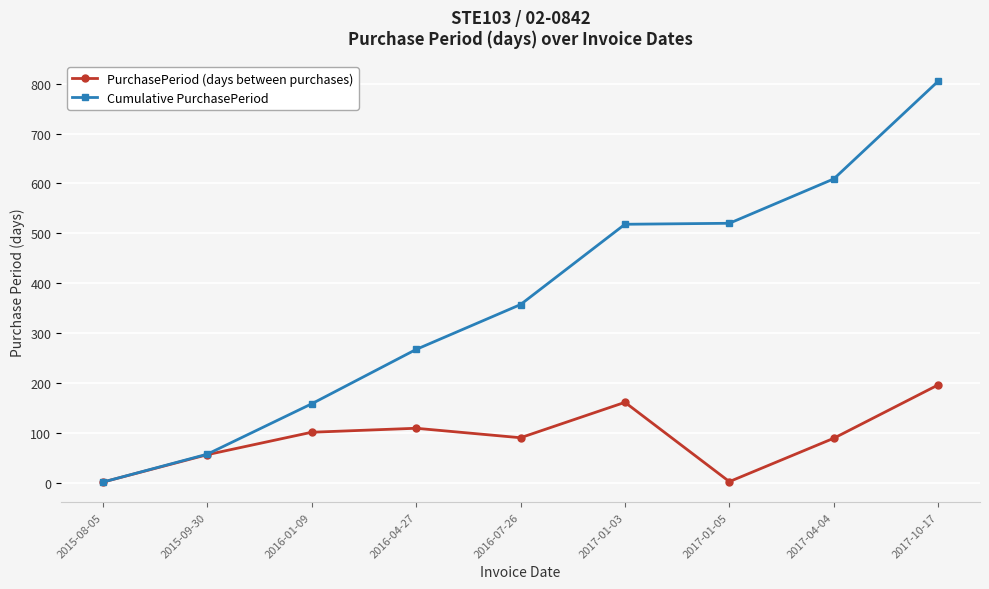

How many categories are shown in the chart?

9